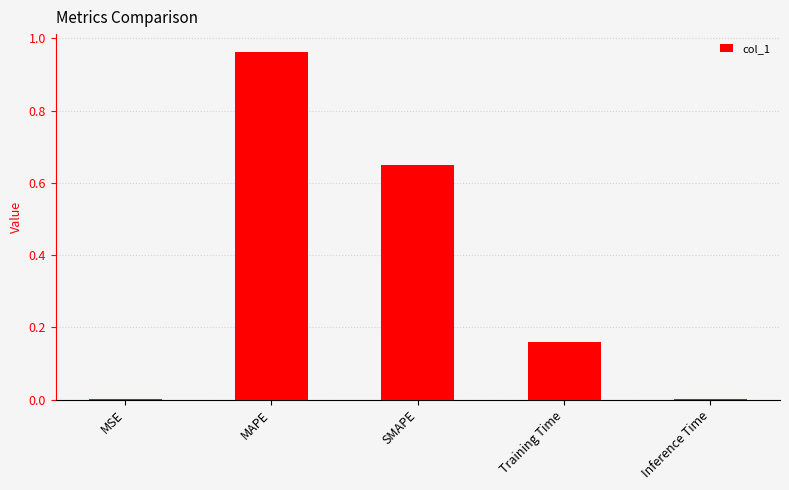

The value at MSE is 0.0. True or false?

True